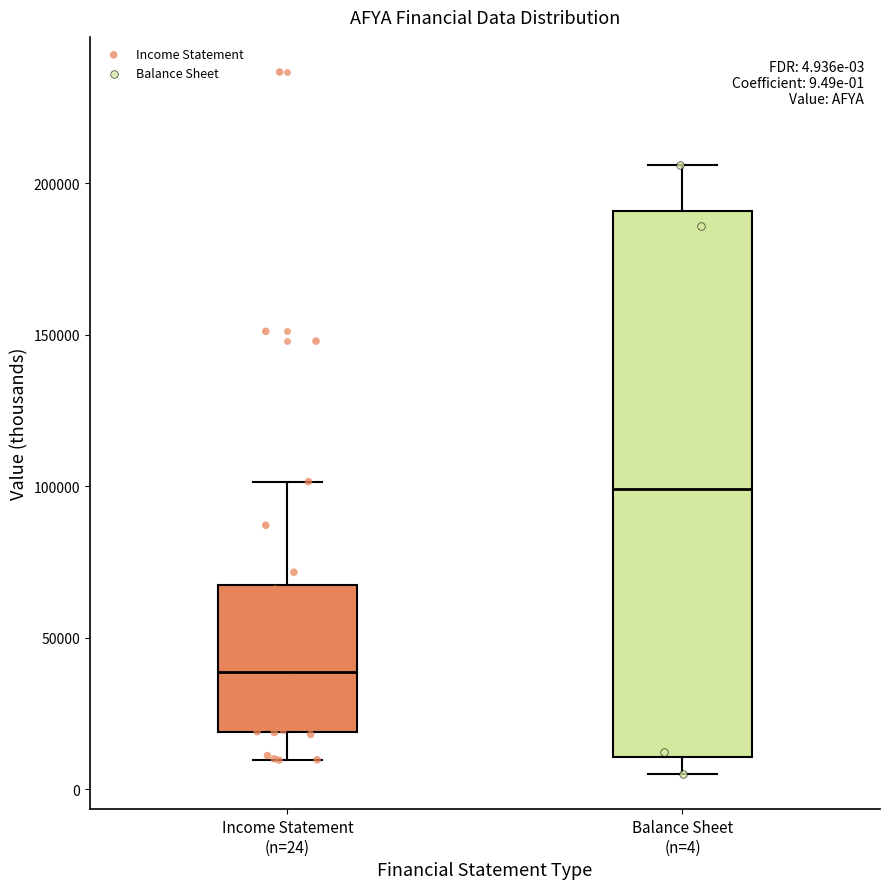

Comparing the boxes themselves (not the whiskers), which one is the tallest?

Balance Sheet (n=4)